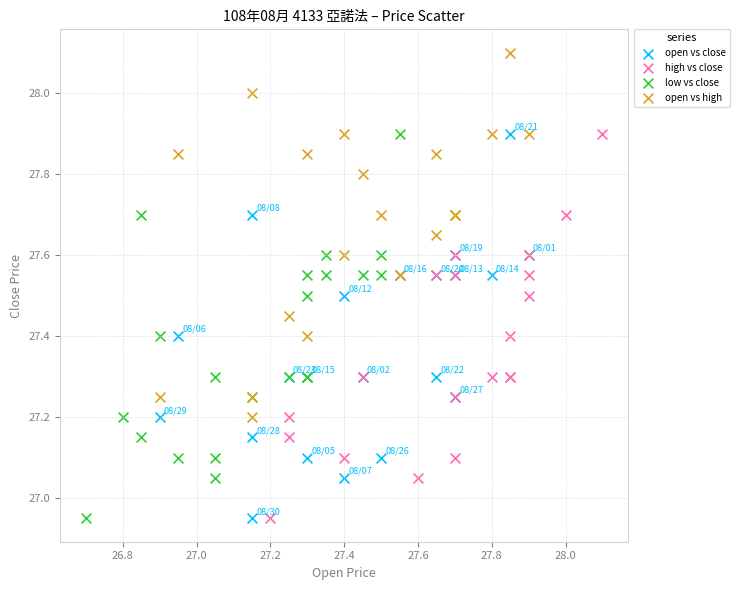

Which series contains the highest Y value?

open vs high